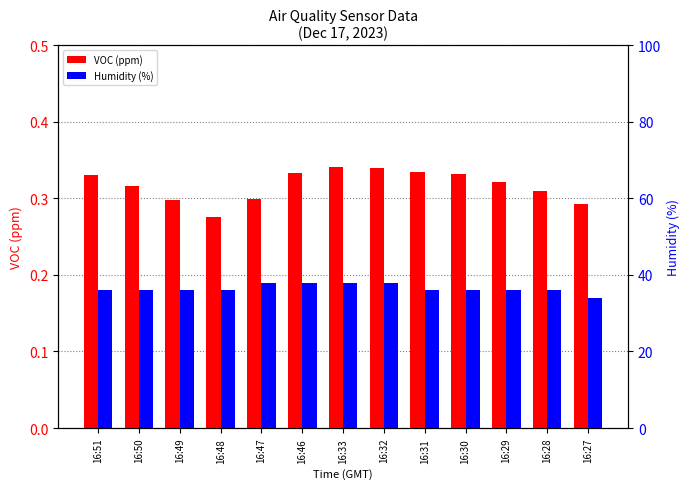

Between 16:30 and 16:32, which is larger?

16:32